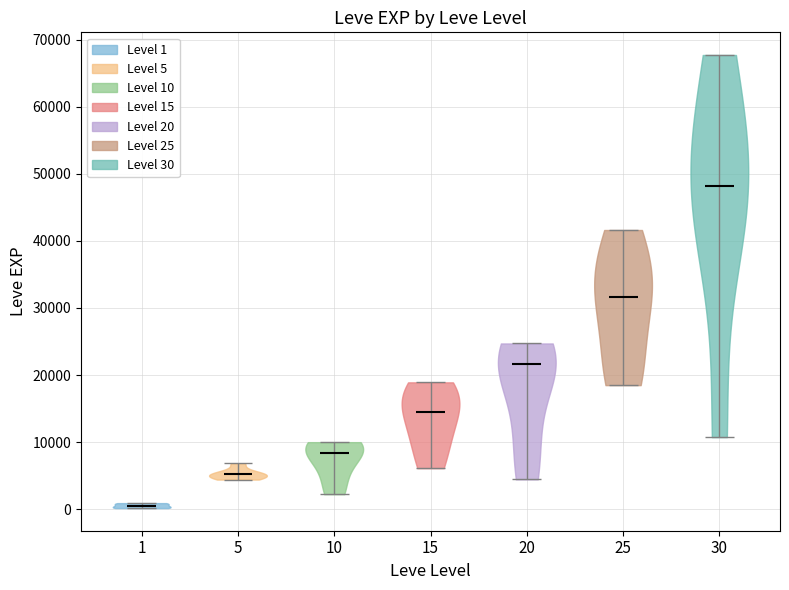

Which violin has the lowest median line?

1